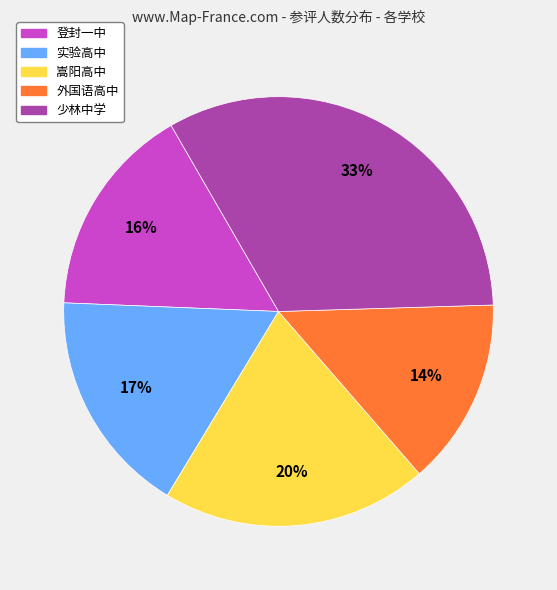

What is the largest slice in the pie chart?

少林中学